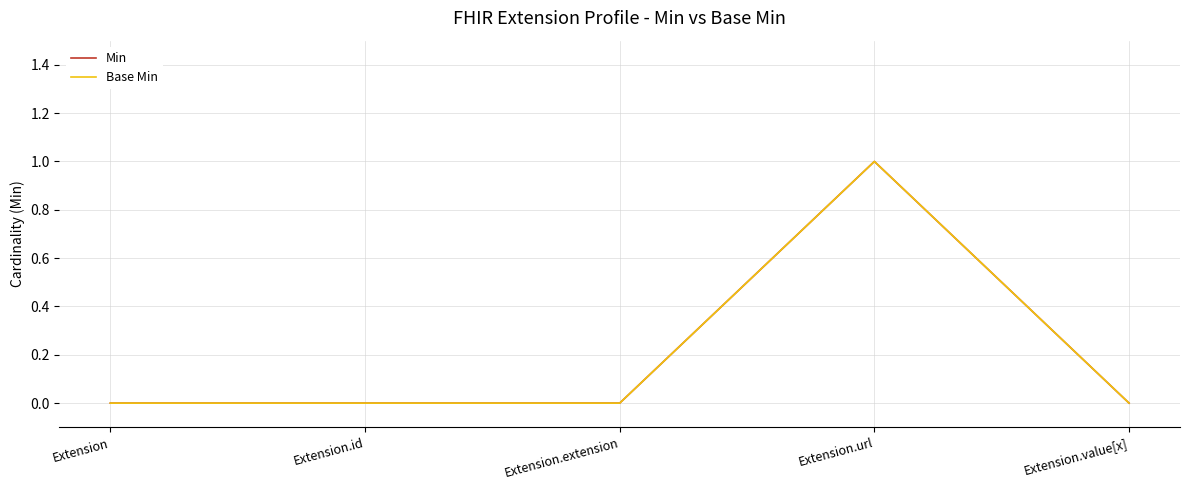

The value of Base Min at Extension.extension is 0. True or false?

True